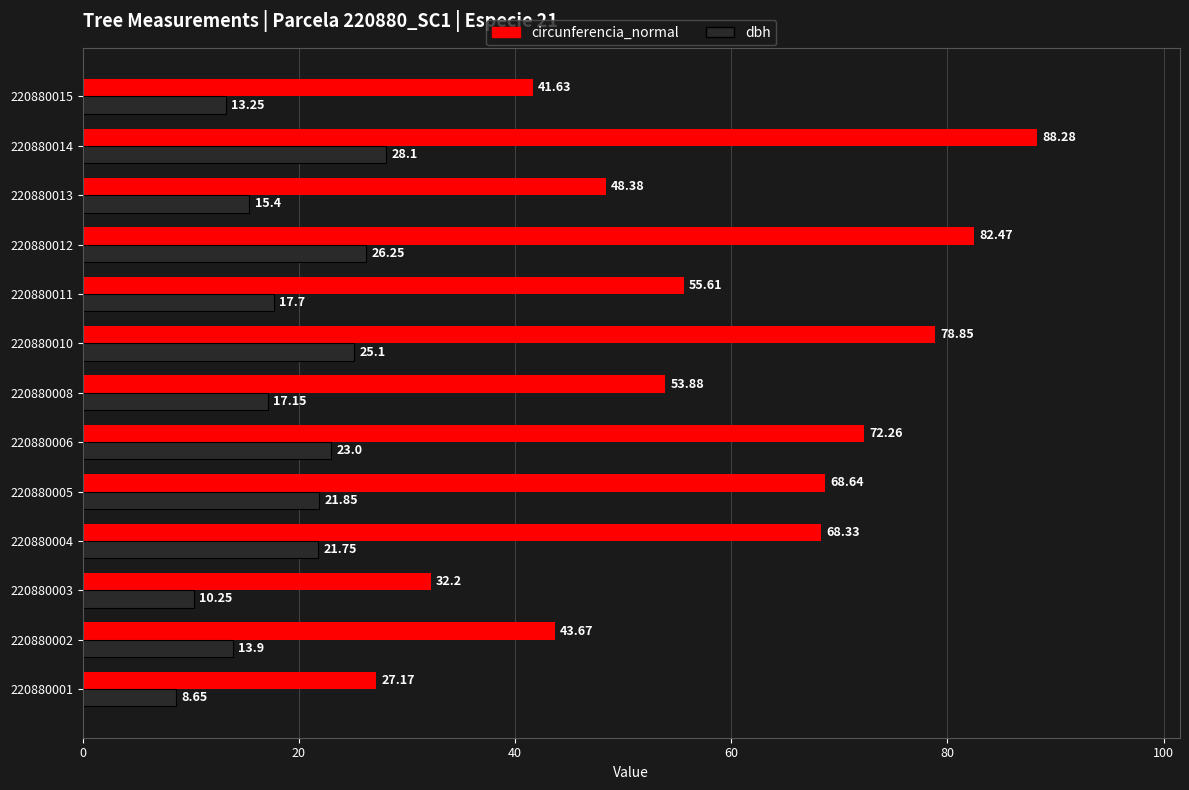

Which series has the largest total across all categories?

circunferencia_normal